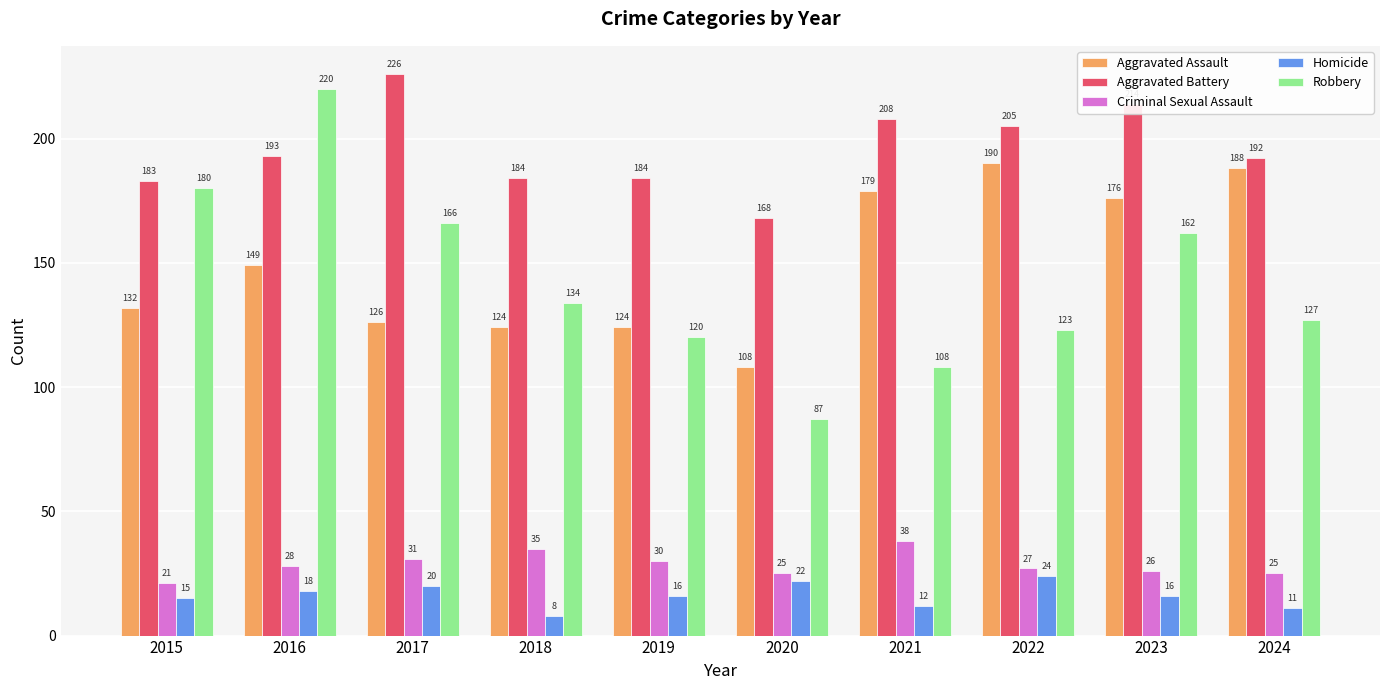

What is the approximate value of Homicide at 2015, to the nearest 5?

15